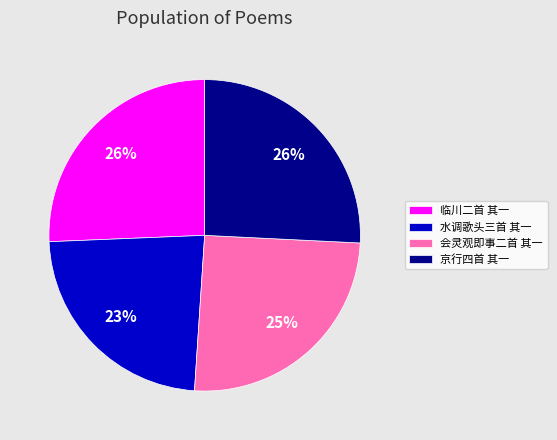

Count the number of slices in the pie.

4